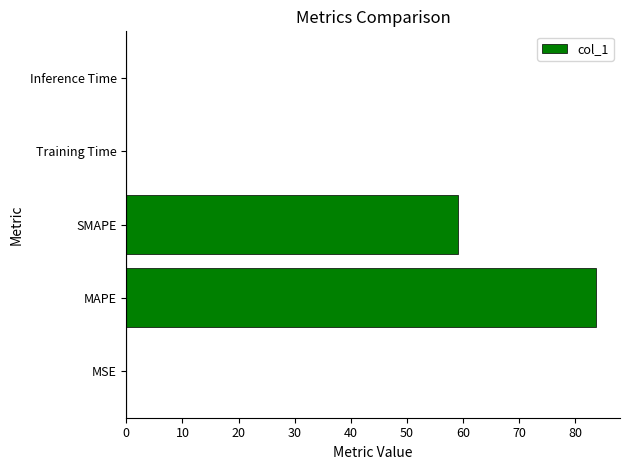

The chart shows a value of 105.7 at SMAPE. True or false?

False